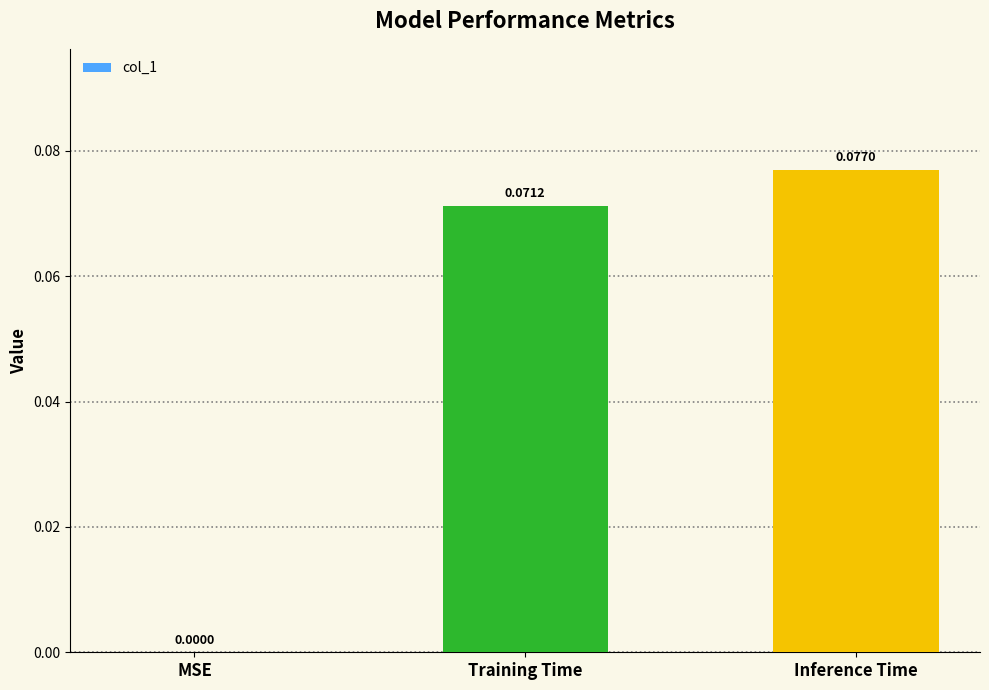

At which label is the value closest to 0?

MSE